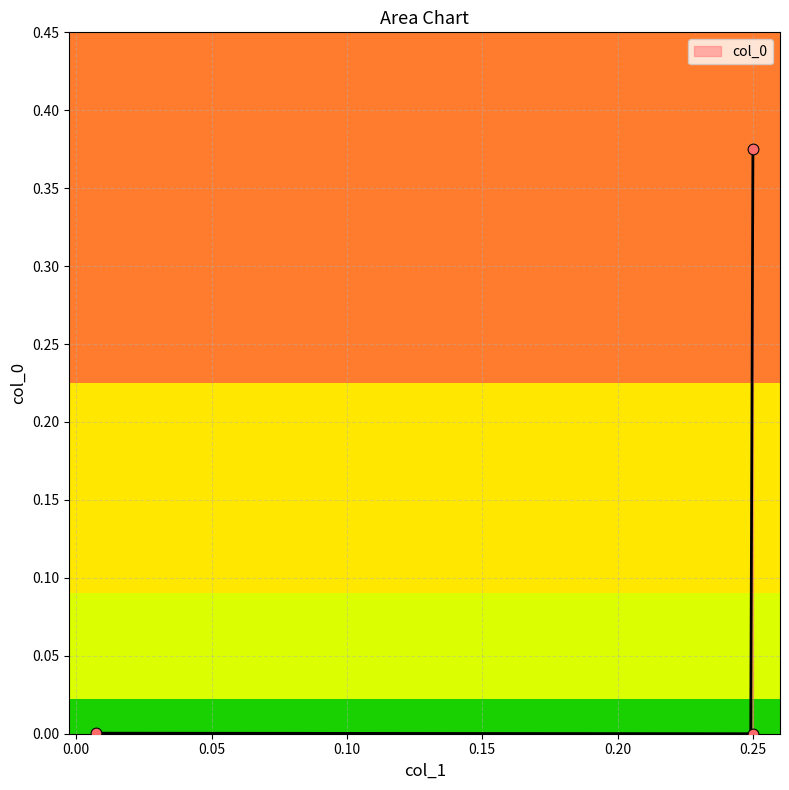

Which has a higher value, 0.25 or 0.0074850299401197605?

0.25